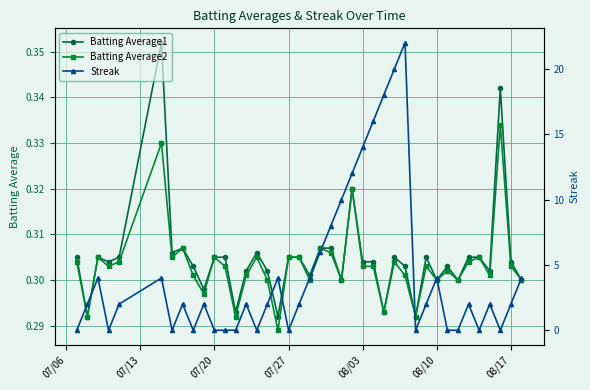

What is the total value across all series at 08/17?

2.6